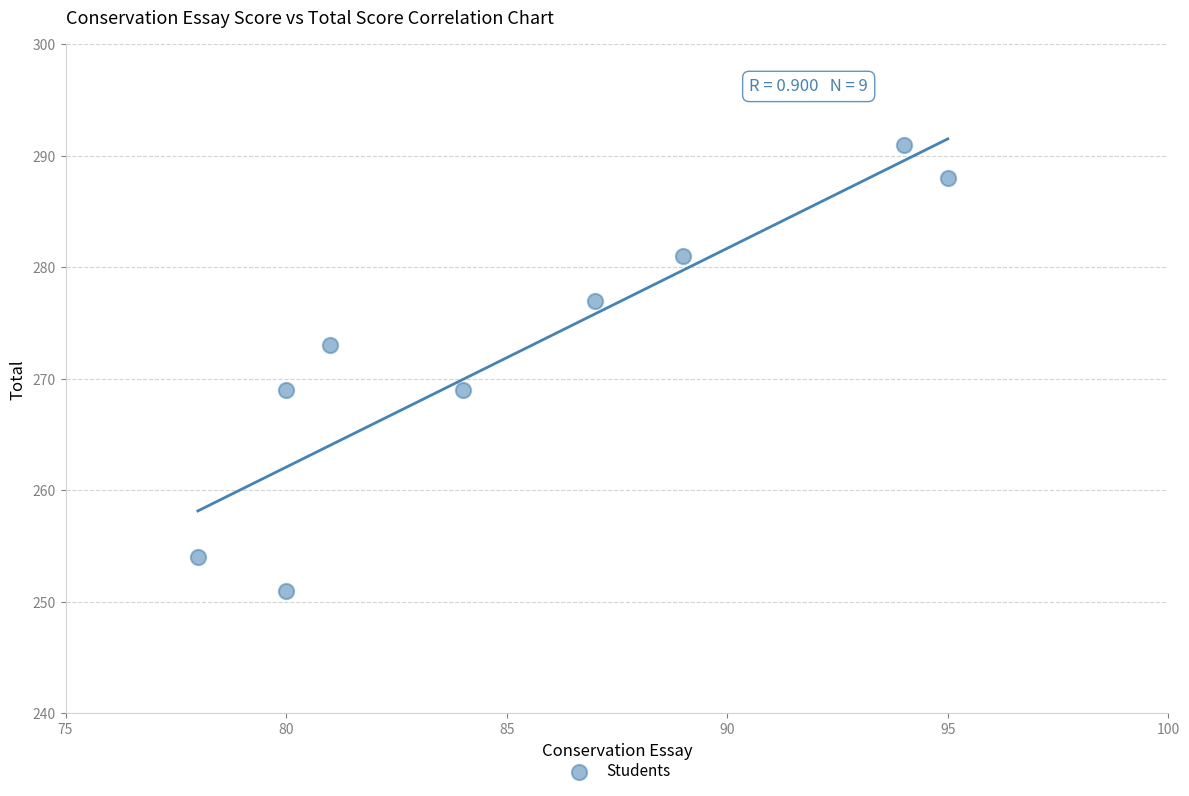

What is the range of Y values (max minus min)?

40